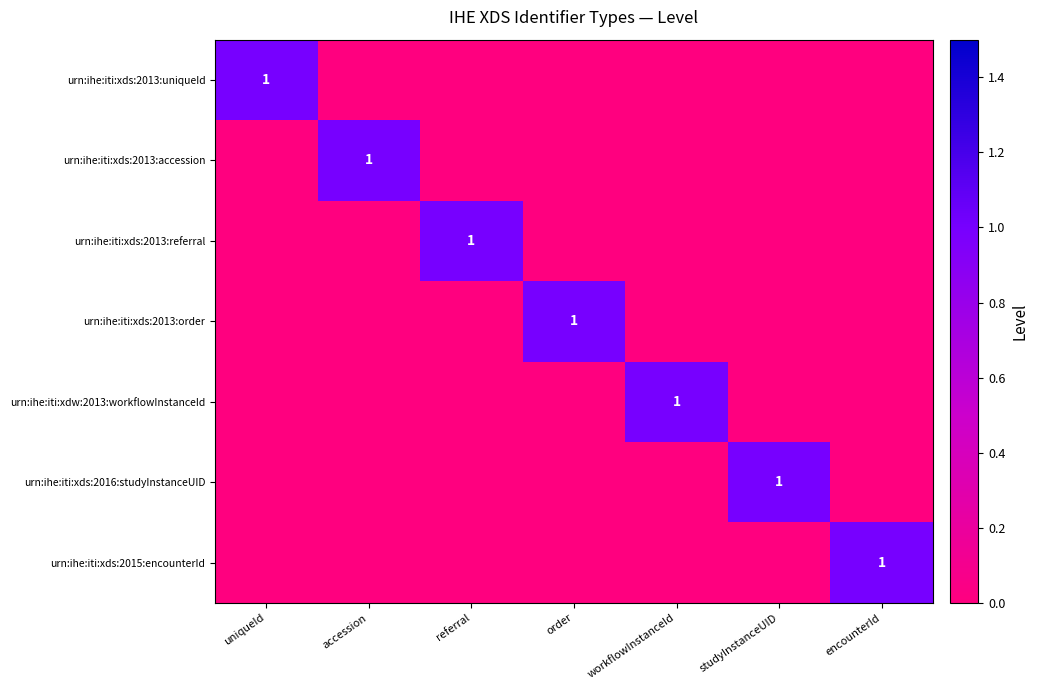

The value of urn:ihe:iti:xds:2015:encounterId at encounterId is 0. True or false?

False